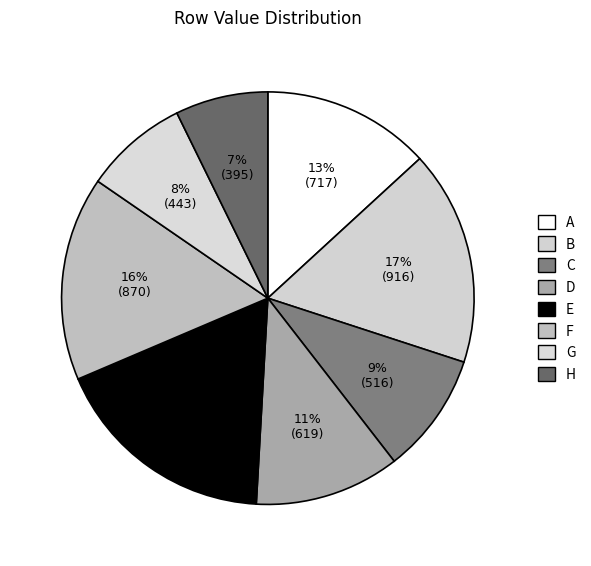

How many slices are in this pie chart?

8